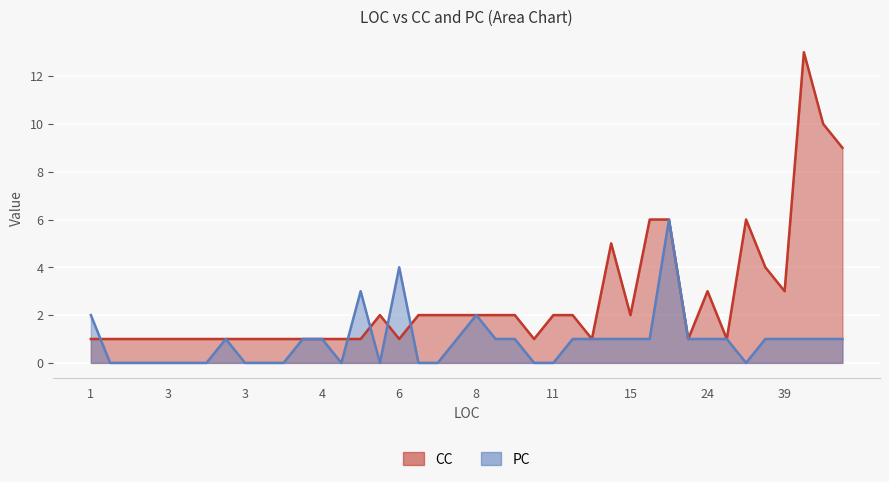

Count the PC values in the range 0 to 1.

35